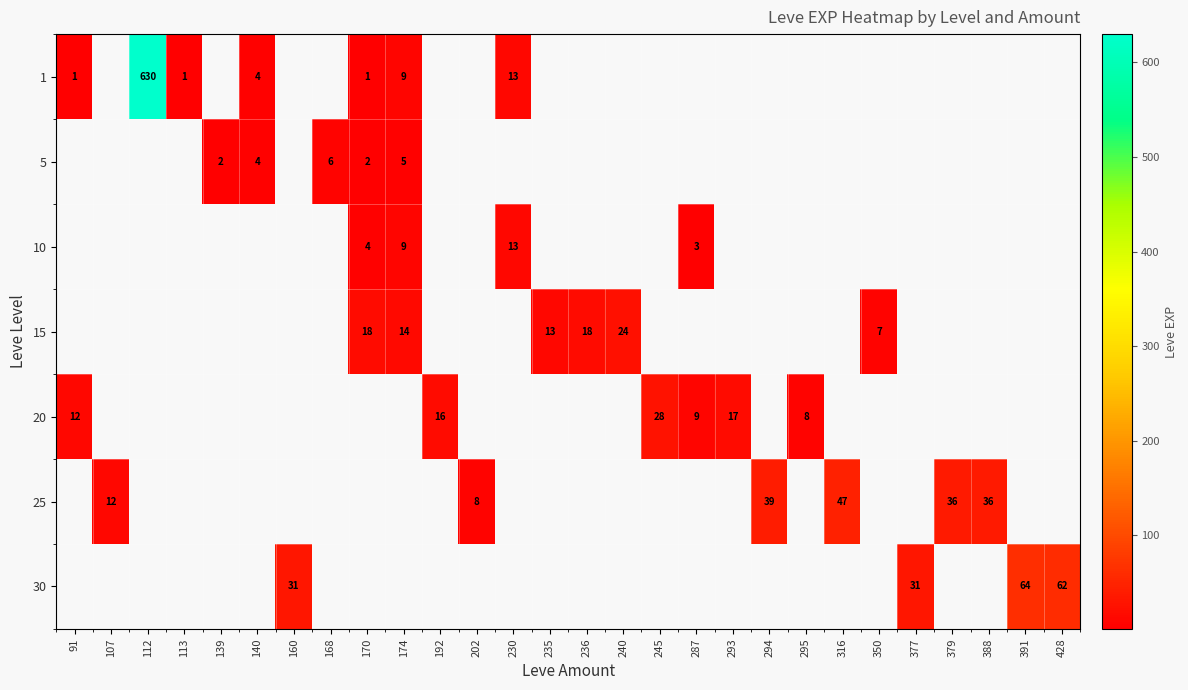

The 20 series shows 2 at 295. True or false?

False